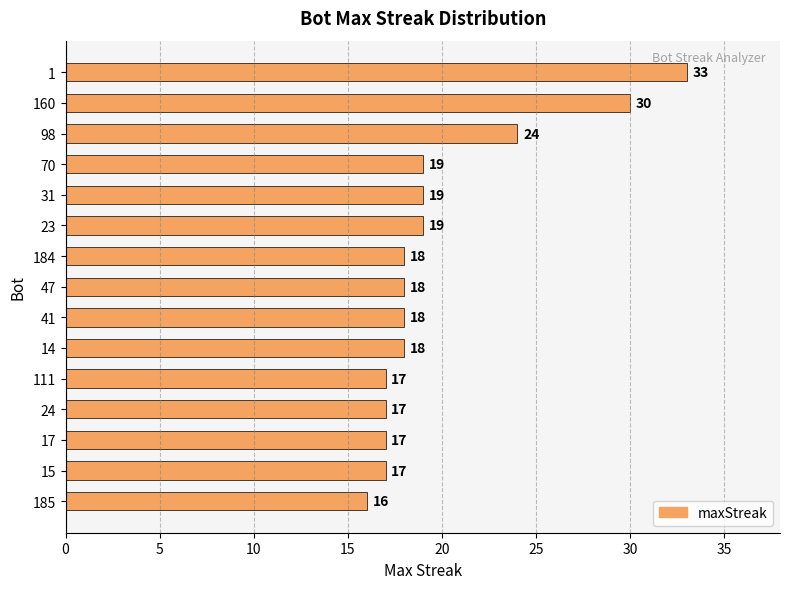

Is it true that the value at 70 is 11?

False